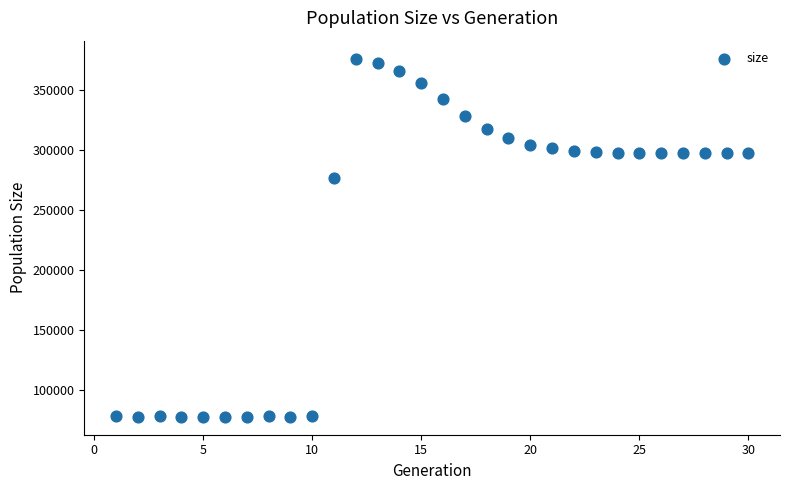

What is the range of Y values (max minus min)?

298610